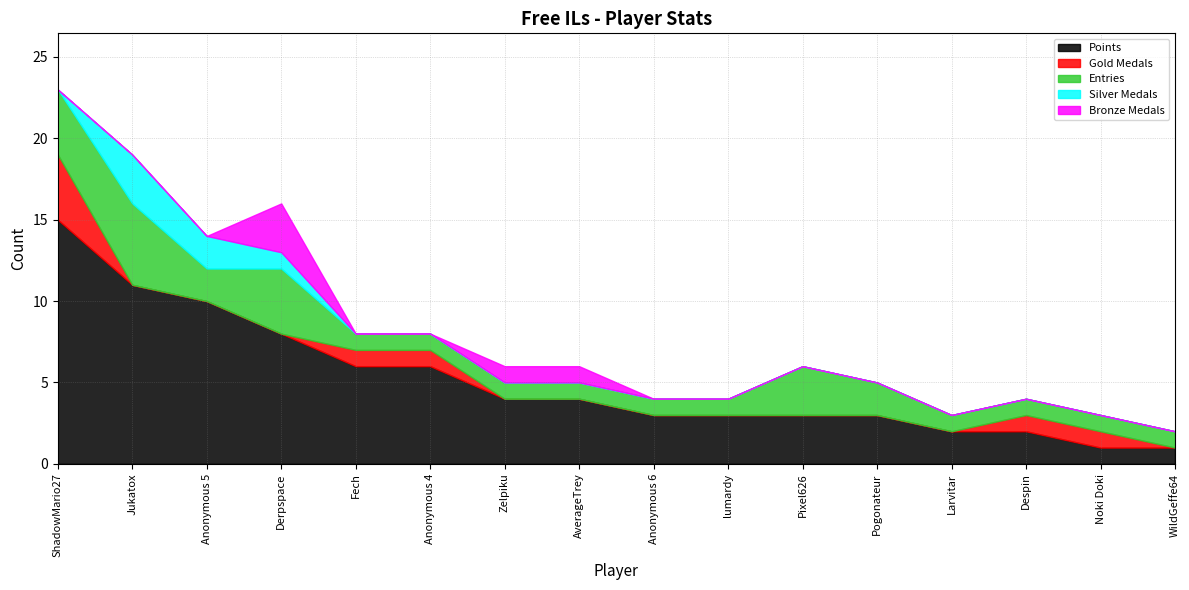

What is the value of the Entries point at the 12th from the left?

2